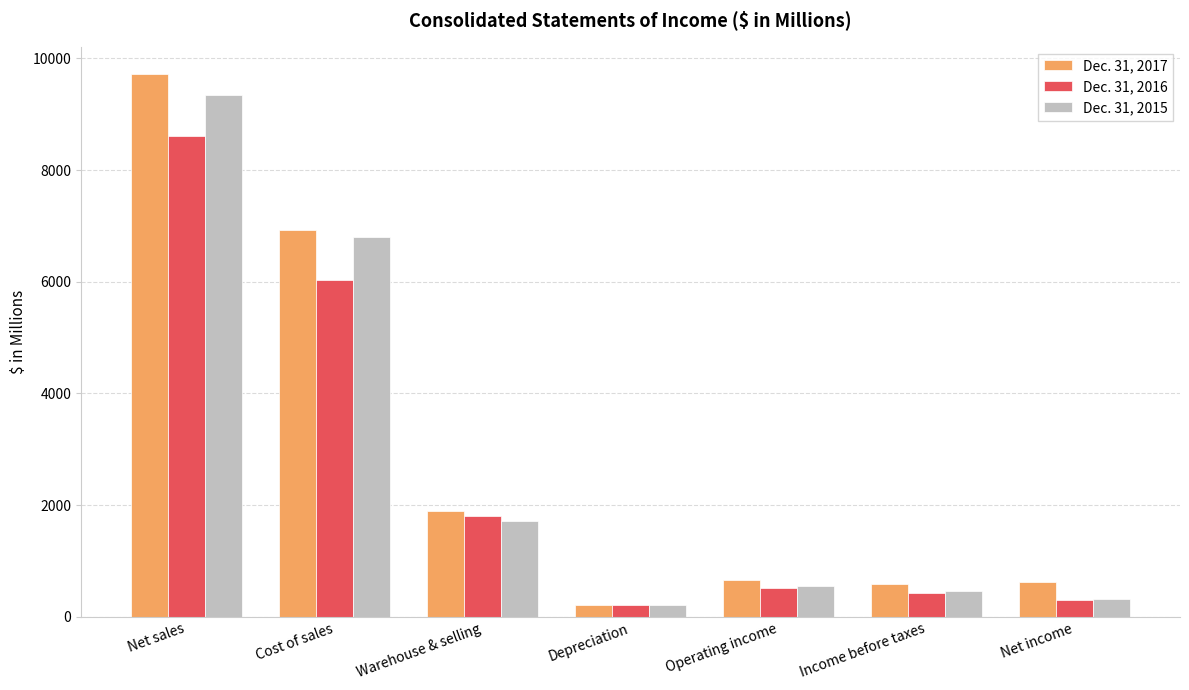

Rank the categories by Dec. 31, 2015 value from lowest to highest.

Depreciation, Net income, Income before taxes, Operating income, Warehouse & selling, Cost of sales, Net sales